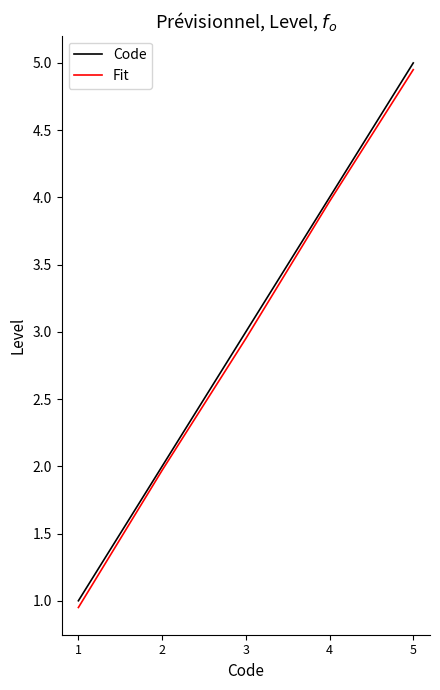

Is the value of Fit at 3 greater than the value of Code at 2?

Yes